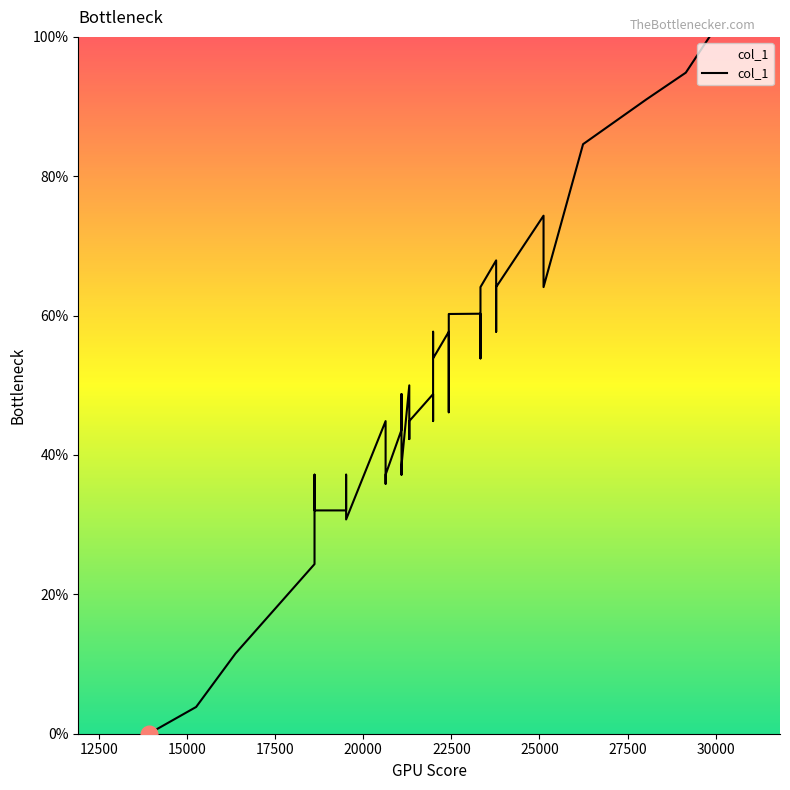

What is the average value?

48.6